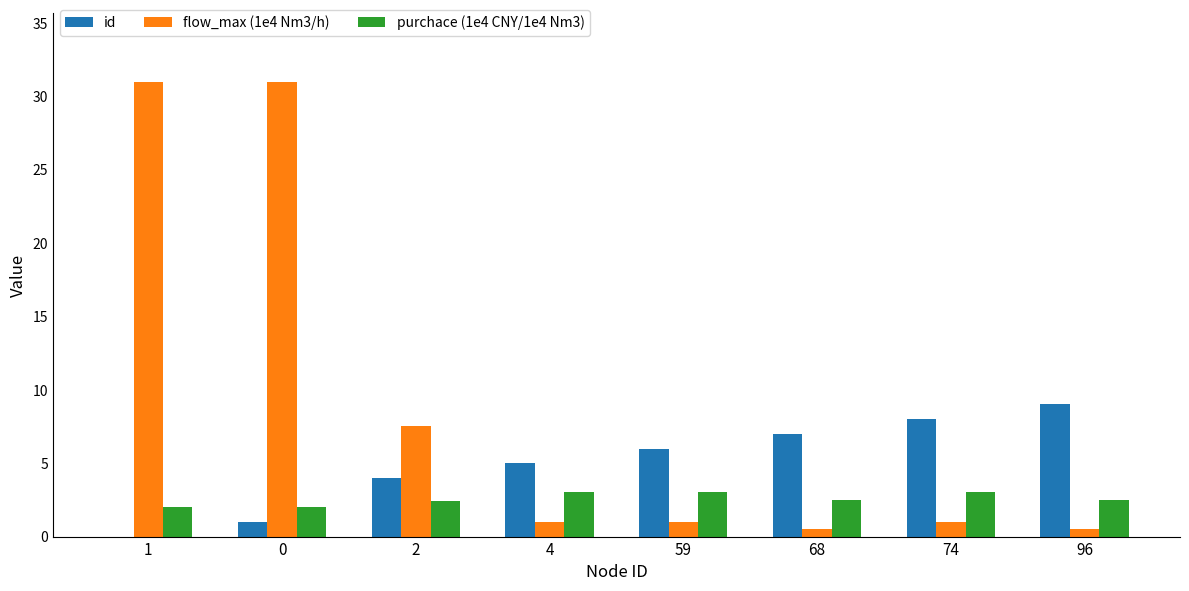

What value does the flow_max (1e4 Nm3/h) series have at 2?

7.5